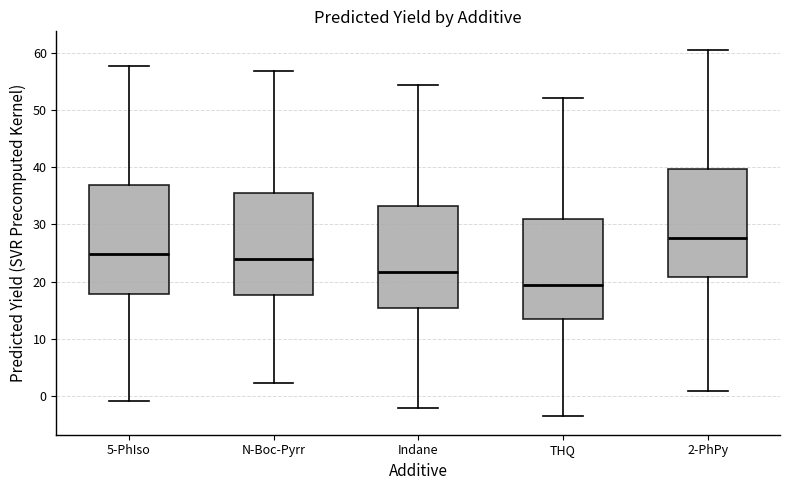

Where does the lower whisker of the box for 2-PhPy end on the y-axis? The values are not printed on the chart, so give them approximately, as read against the axis.

1